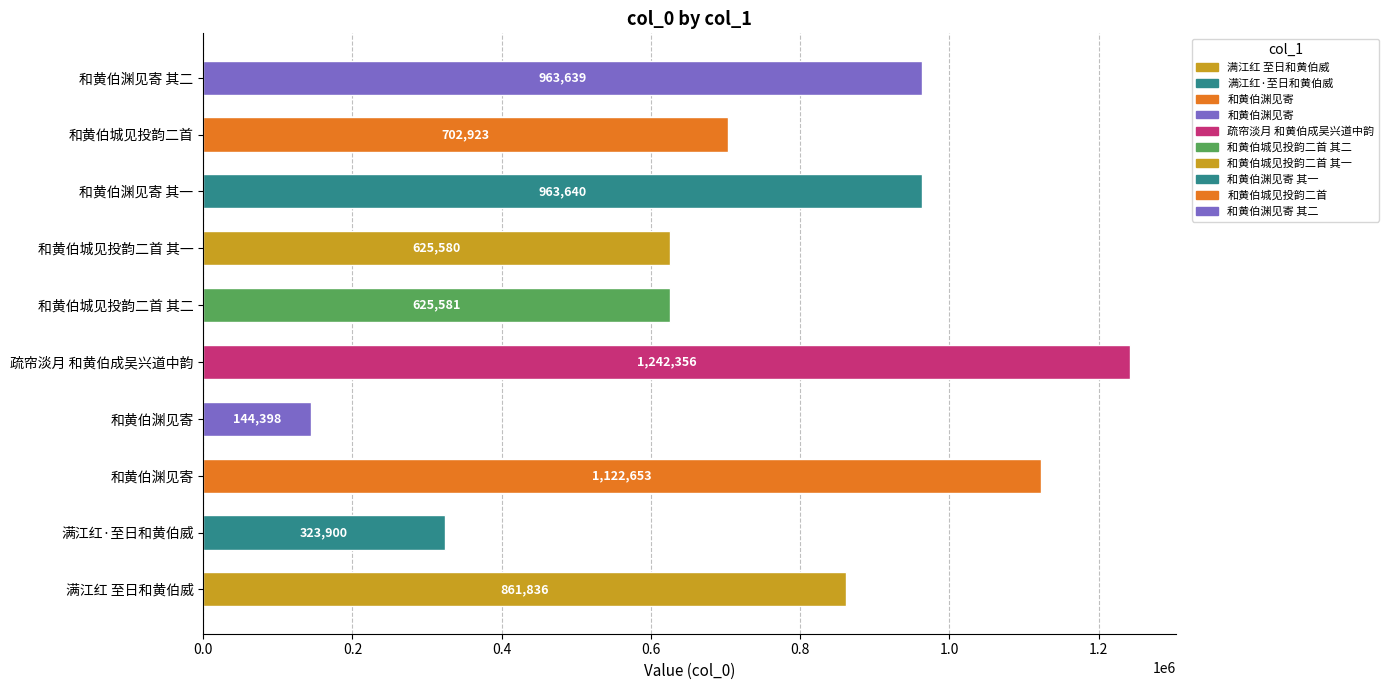

Where does the data first go above 861836?

和黄伯渊见寄